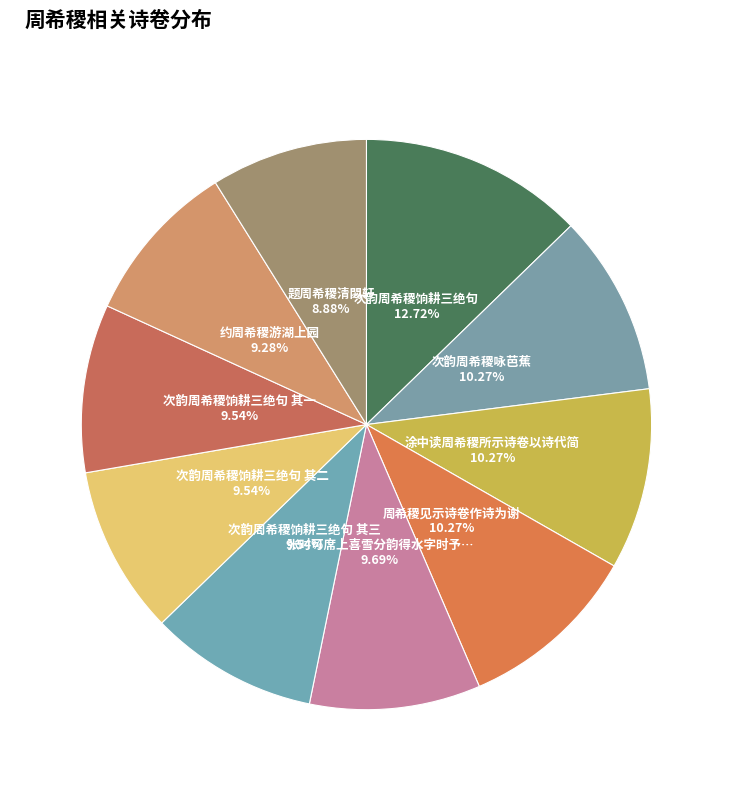

How many segments does this pie chart have?

10